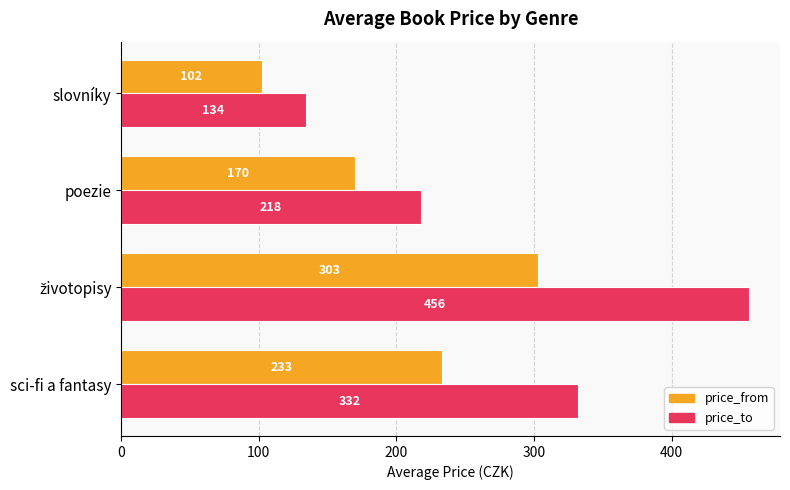

Which series has the largest total across all categories?

price_to